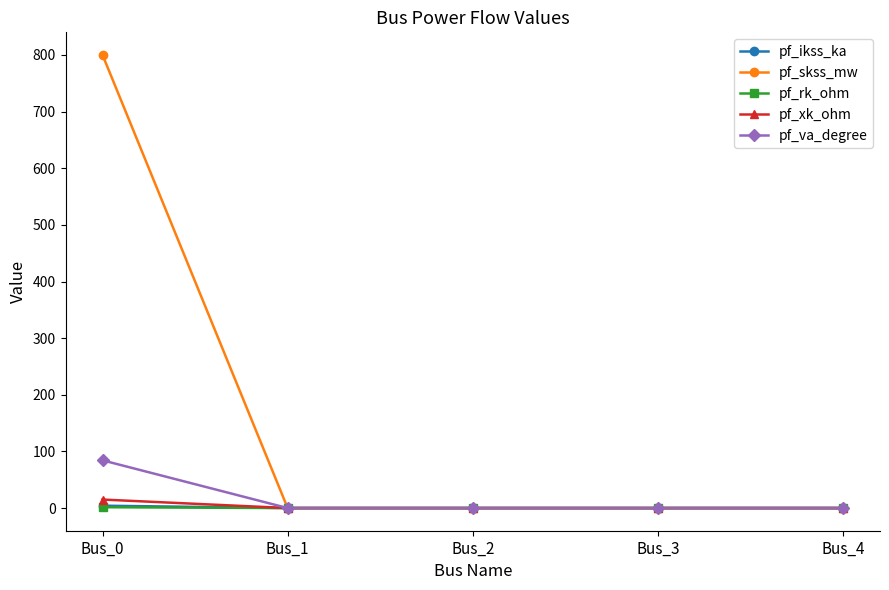

The pf_rk_ohm series shows 1.5 at Bus_0. True or false?

True